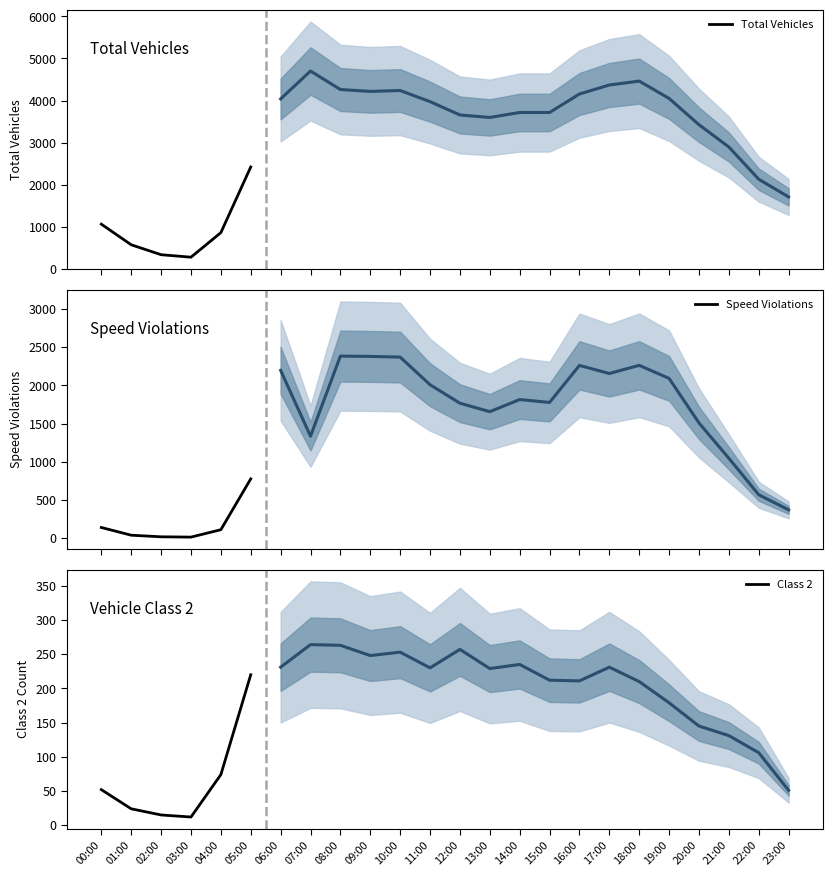

What is the maximum value for Total Vehicles?

2421